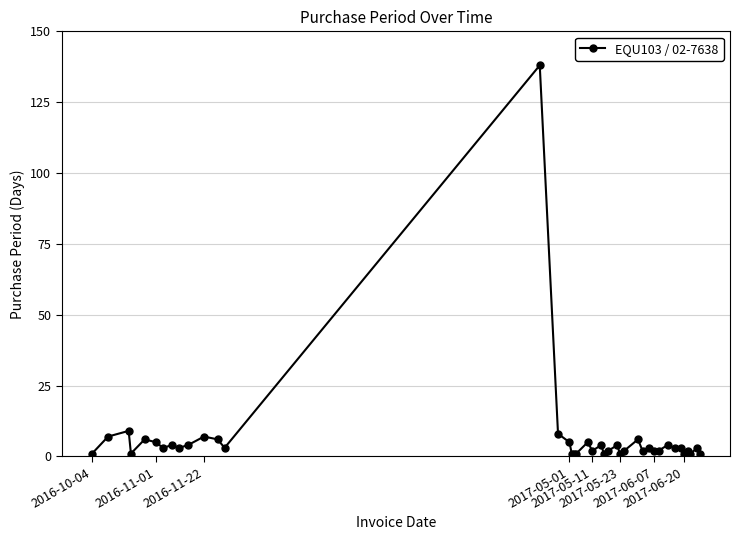

How many categories are shown in the chart?

40